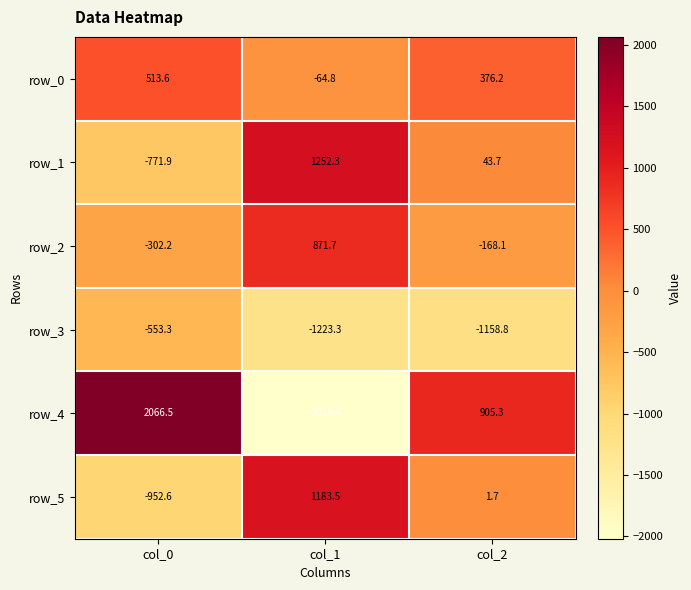

Reading left to right, what are all the values shown in this chart?

row_0: col_0=513.6	col_1=-64.8	col_2=376.2
row_1: col_0=-771.9	col_1=1252.3	col_2=43.7
row_2: col_0=-302.2	col_1=871.7	col_2=-168.1
row_3: col_0=-553.3	col_1=-1223.3	col_2=-1158.8
row_4: col_0=2066.5	col_1=-2019.4	col_2=905.3
row_5: col_0=-952.6	col_1=1183.5	col_2=1.7